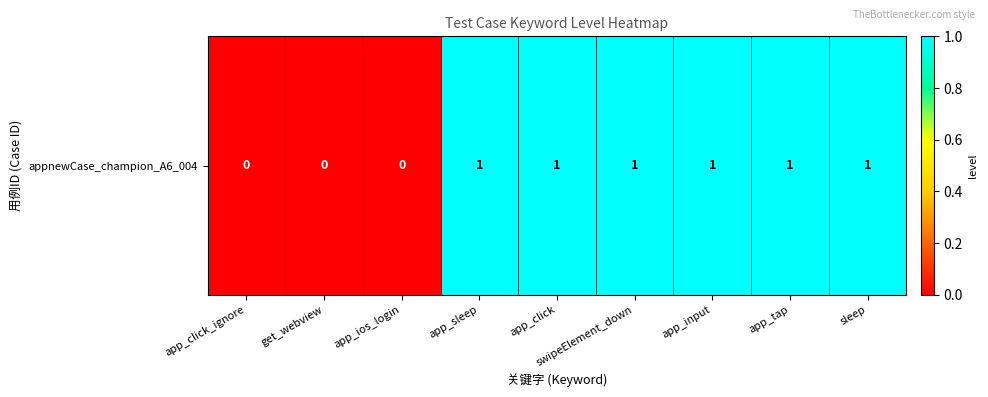

At which category does the chart reach its minimum across all series?

app_click_ignore